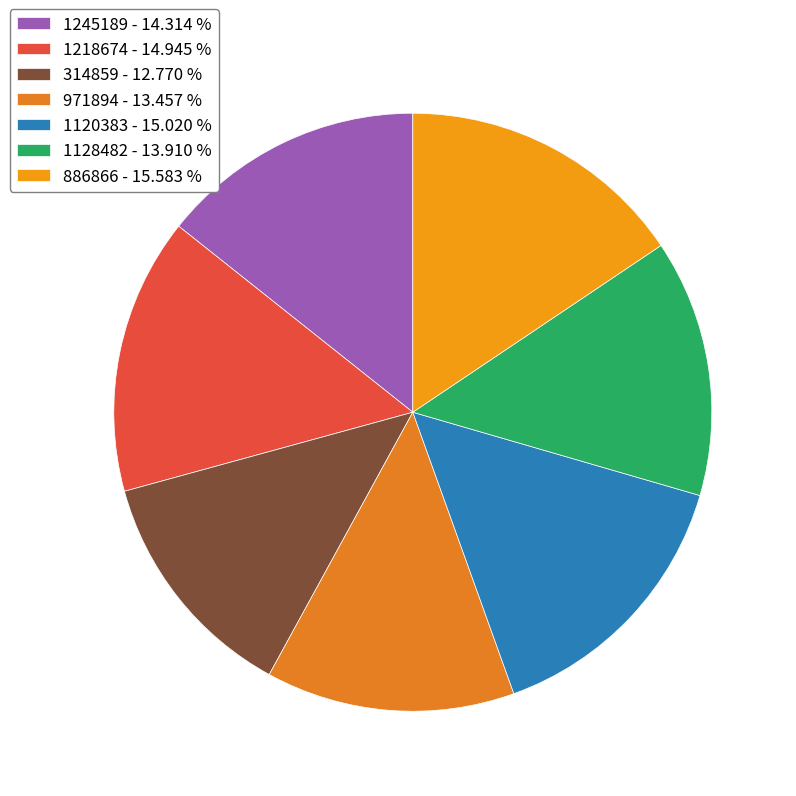

Is there any slice that represents more than half of the pie?

No